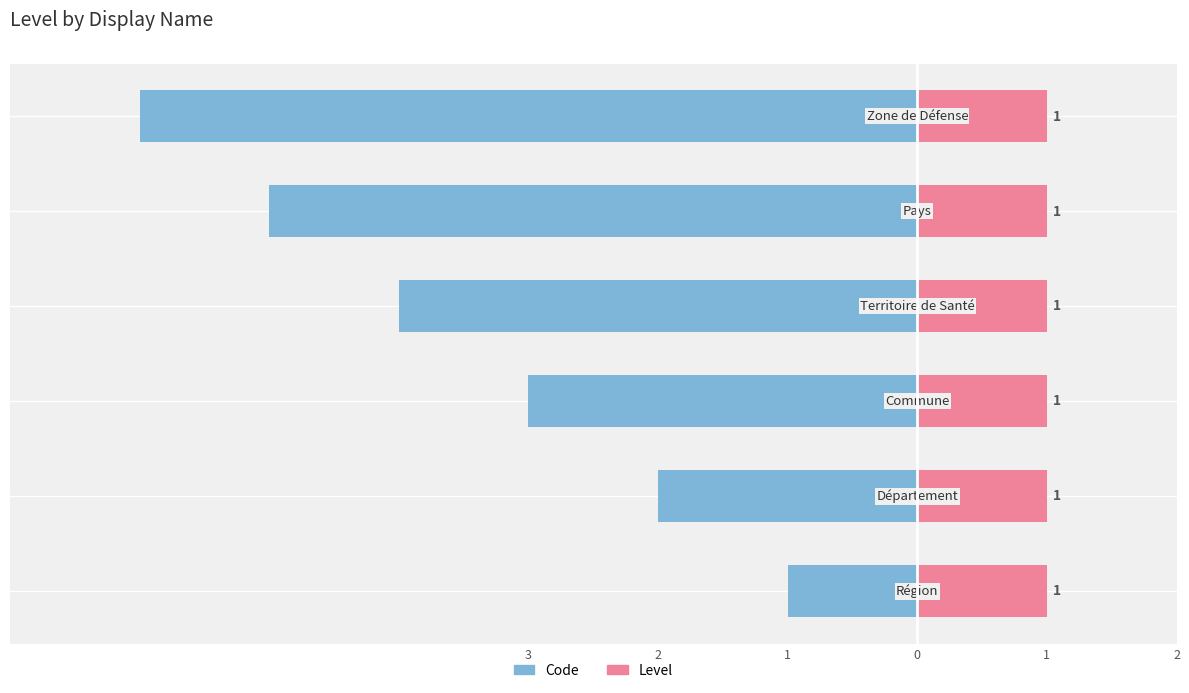

How many groups of bars are there?

6